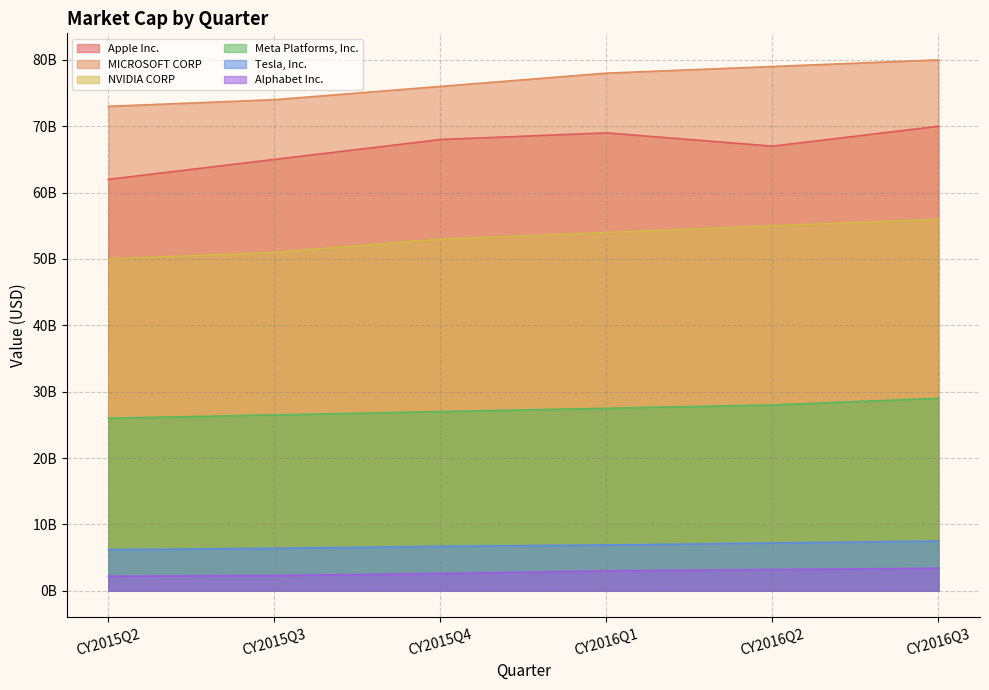

True or false: NVIDIA CORP and Apple Inc. intersect in this chart.

False